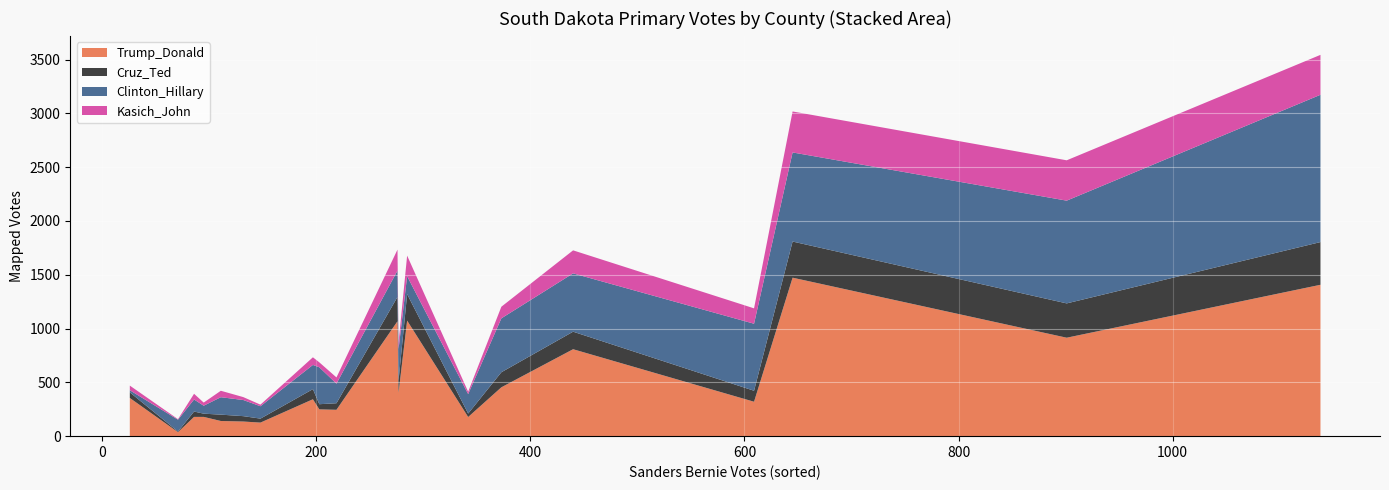

What is the highest value of the Trump_Donald series?

1473